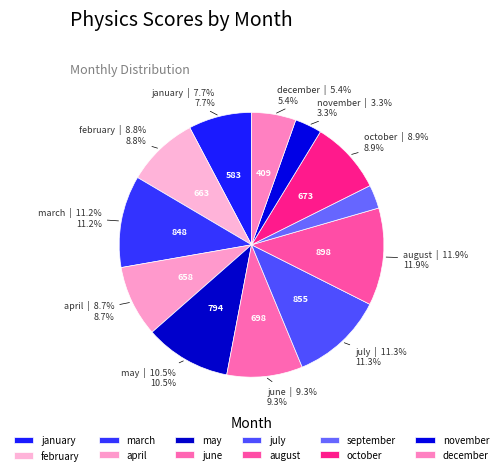

To the nearest percent, what portion does december represent?

5%